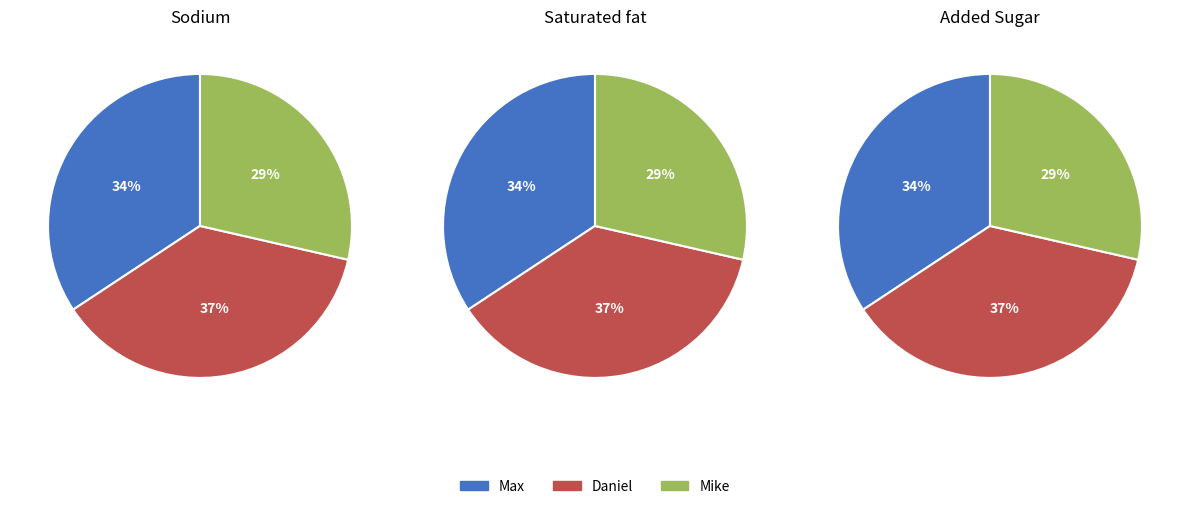

Does any single category account for the majority?

No